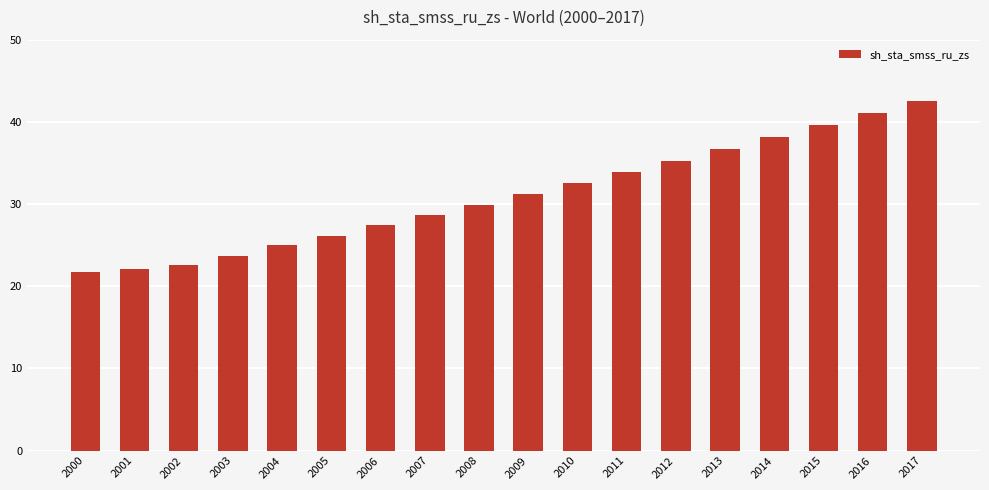

Count the number of data series in this chart.

1